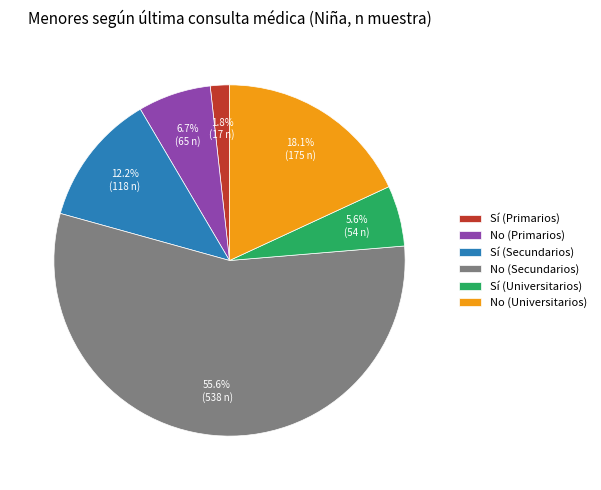

True or false: Sí (Primarios) accounts for 2% of the total.

True